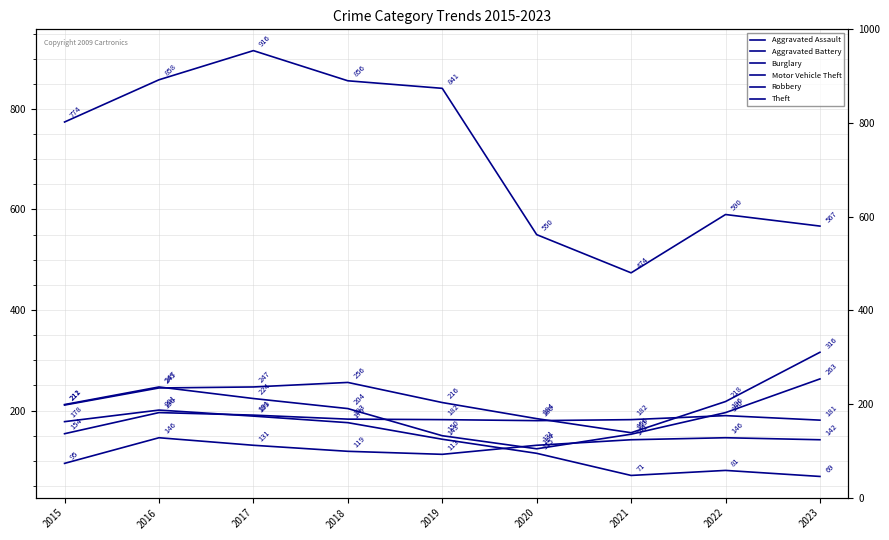

What is the difference between the highest and lowest values at 2023?

498